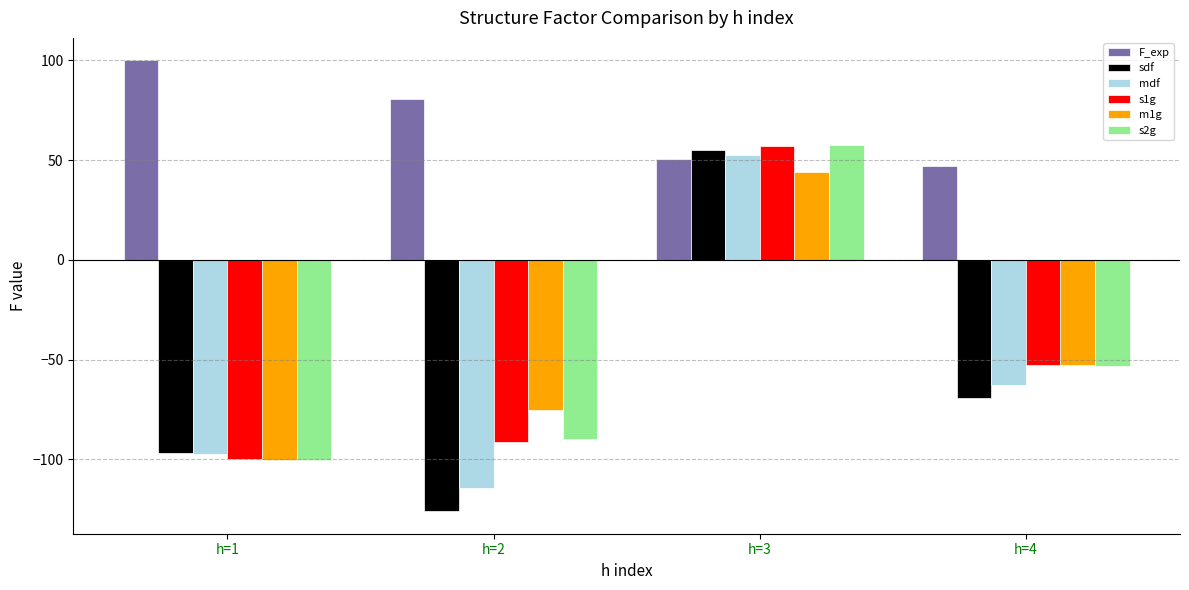

Are the bars grouped side by side (vs. stacked)?

Yes